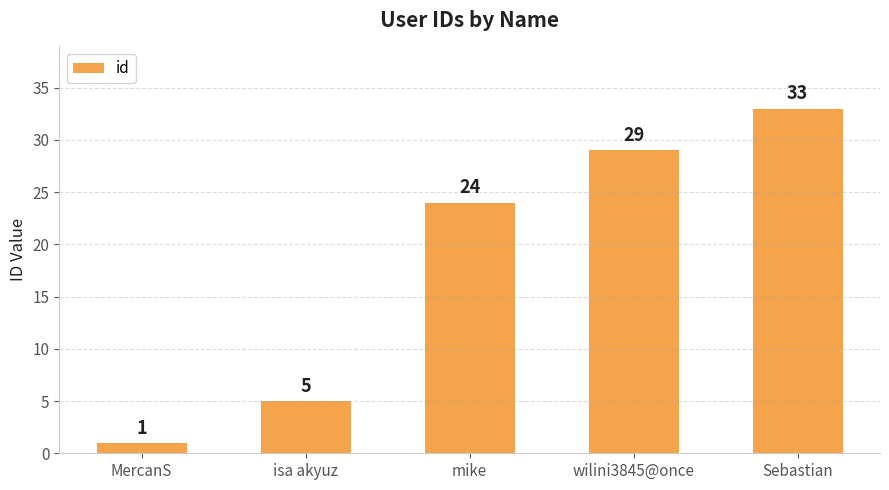

What is the ratio of the value at Sebastian to the value at MercanS?

33.0